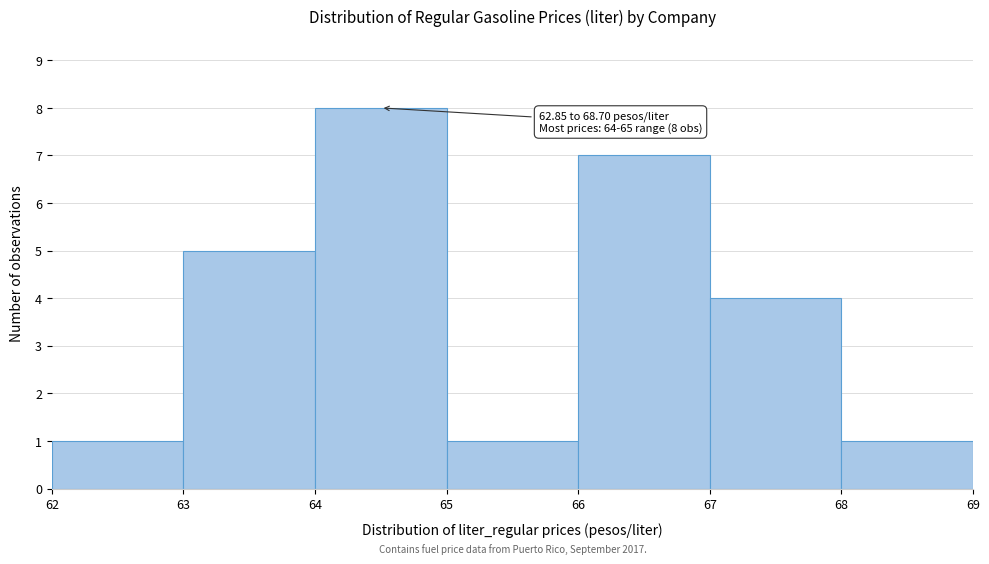

Which range on the x-axis has the tallest bar?

64 to 65